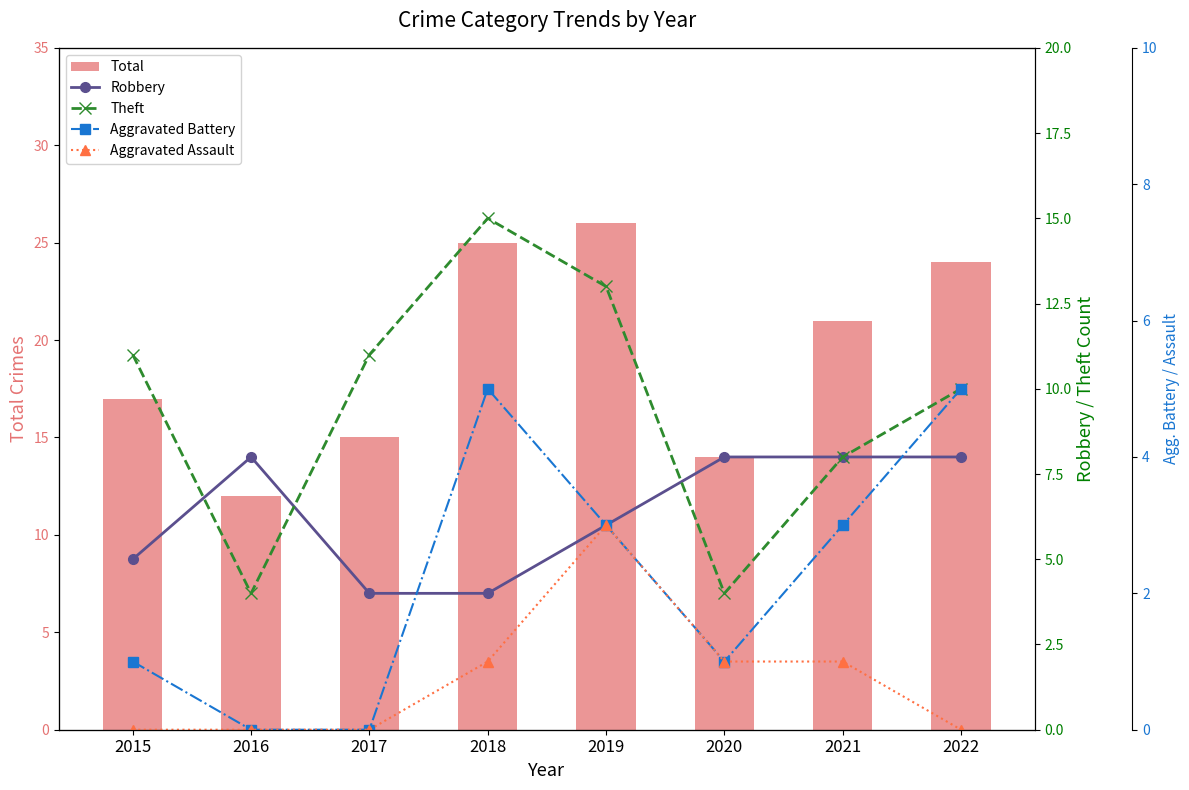

Is the value of Total at 2017 greater than the value of Aggravated Battery at 2018?

Yes